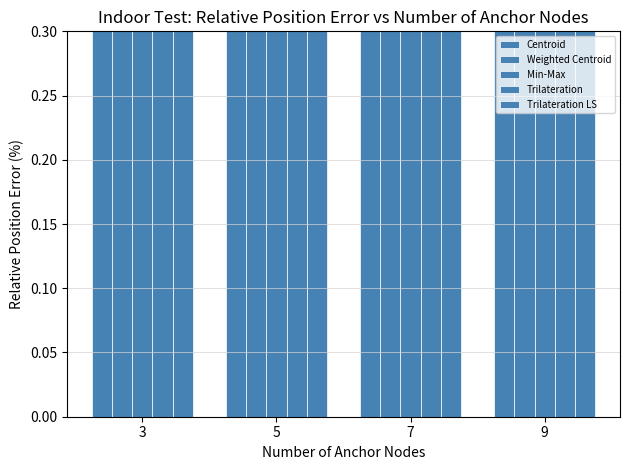

What is the lowest value of the Trilateration series?

0.6